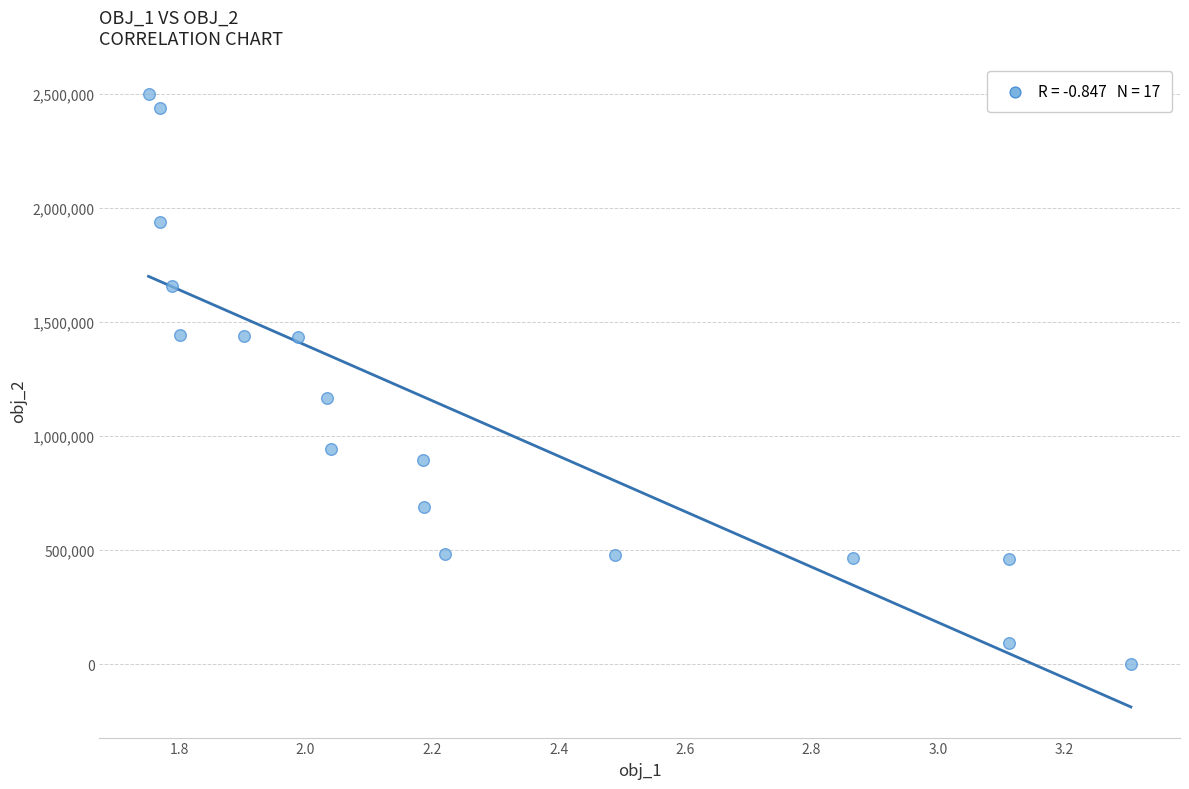

What is the range of Y values (max minus min)?

2499566.5